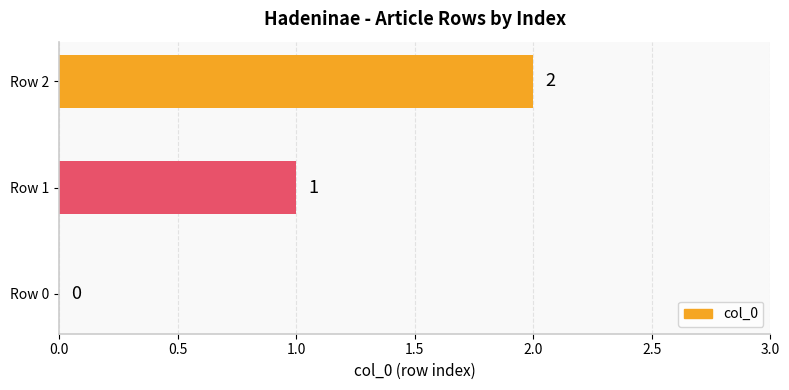

At which category does the chart reach its peak across all series?

Row 2